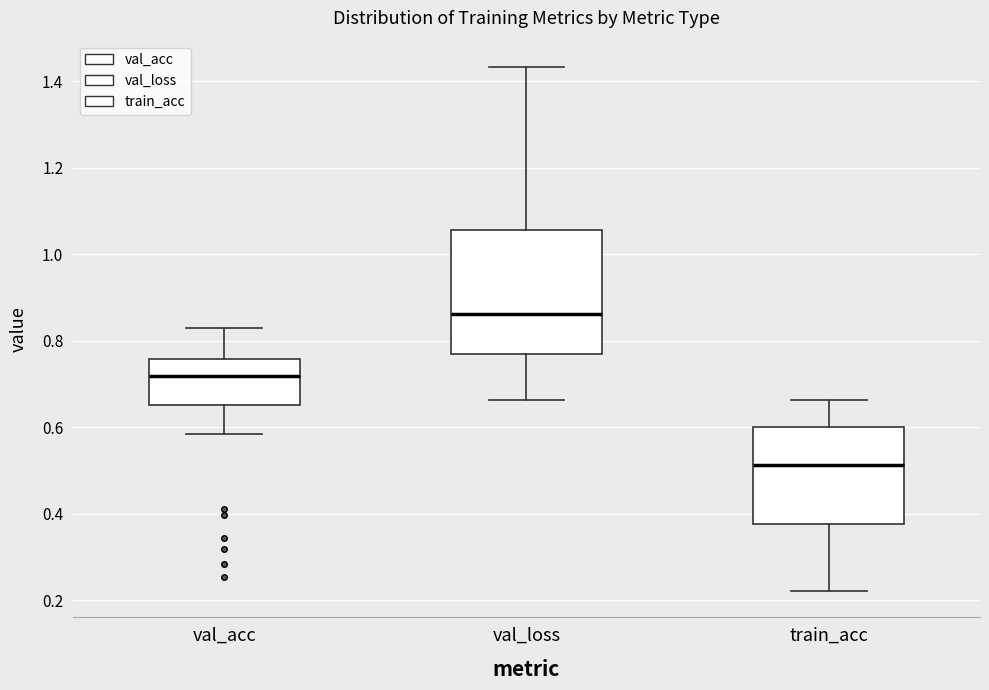

Which box's median line is the highest?

val_loss